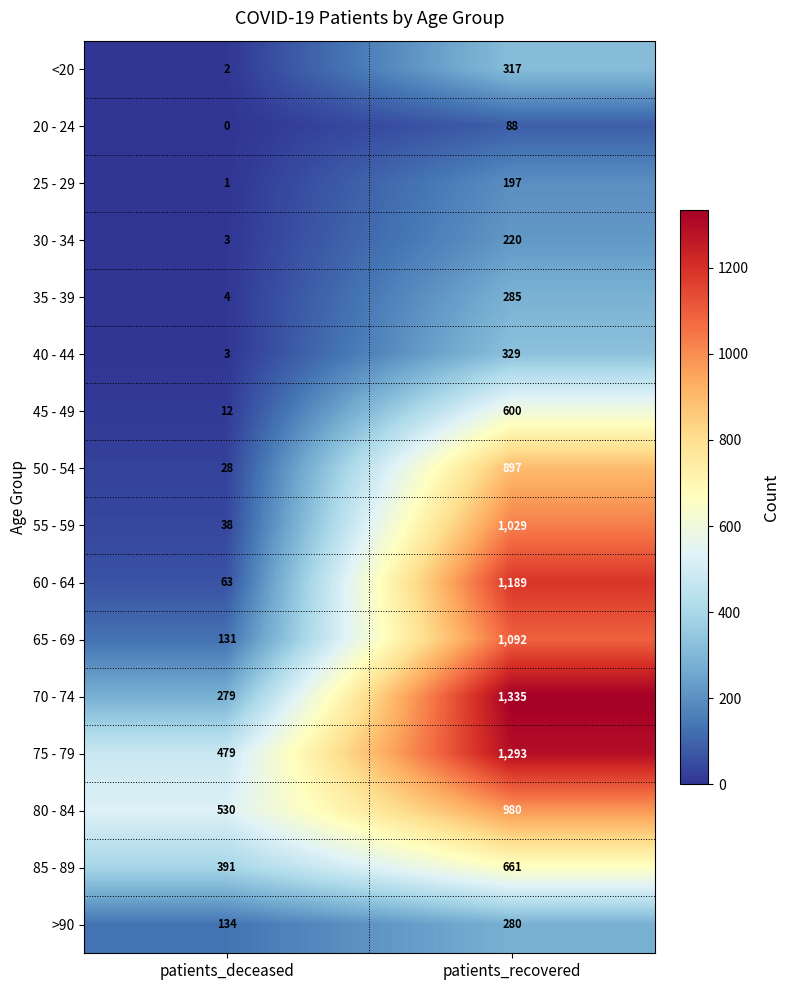

What is the total value across all series at patients_deceased?

2098